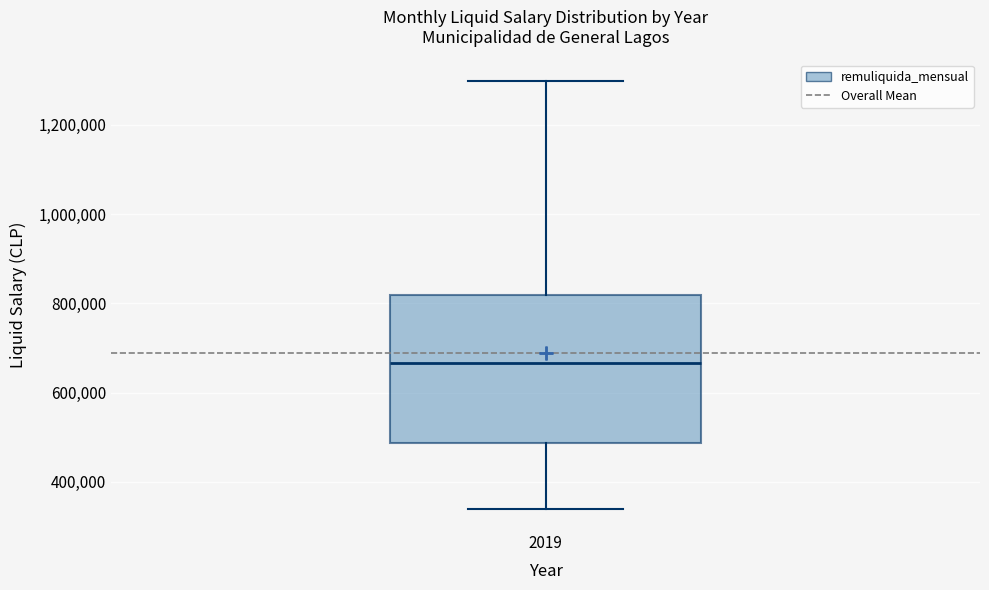

Read this box plot against the y-axis: the position of the median line, the range covered by the box, and the ends of both whiskers. The values are not printed on the chart, so give them approximately, as read against the axis.

median 660000, box 480000 to 820000, whiskers 340000 to 1300000